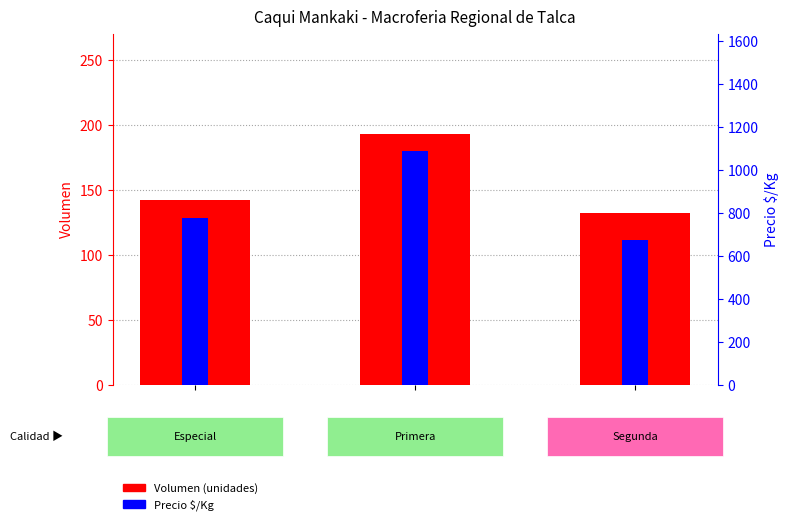

Read the Volumen (unidades) value at 2, to the nearest 5.

130